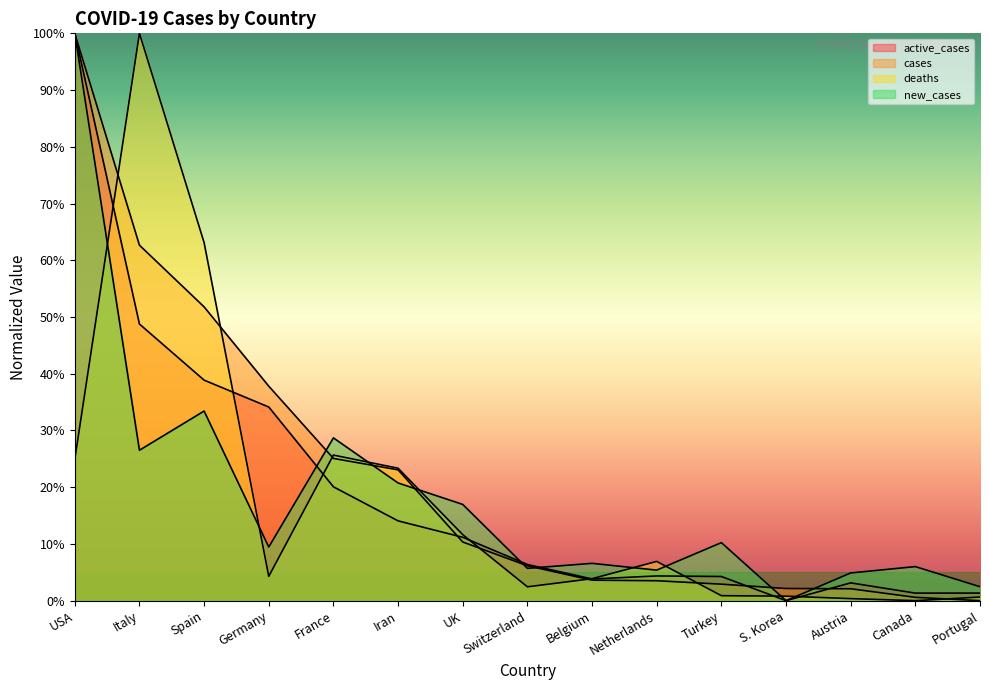

What is the label of the 11th point from the right?

France